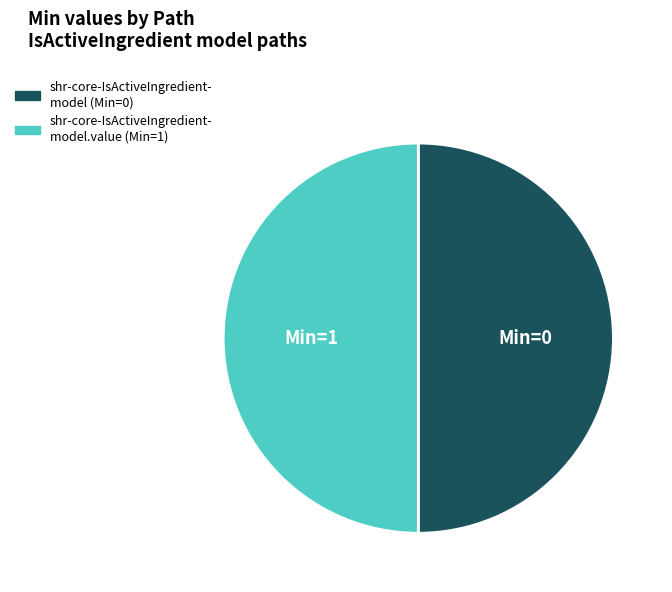

Count the number of slices in the pie.

2